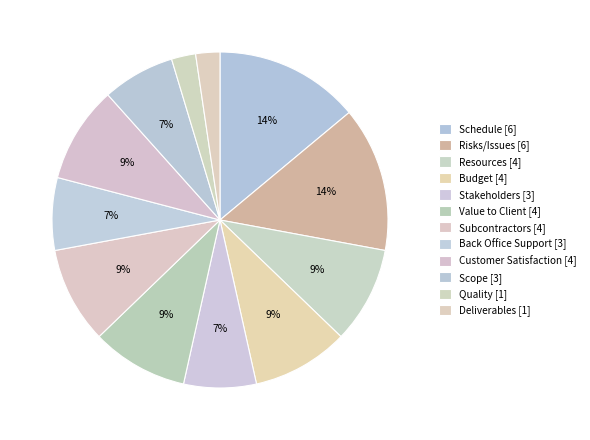

Which category has the biggest portion of the pie?

Schedule